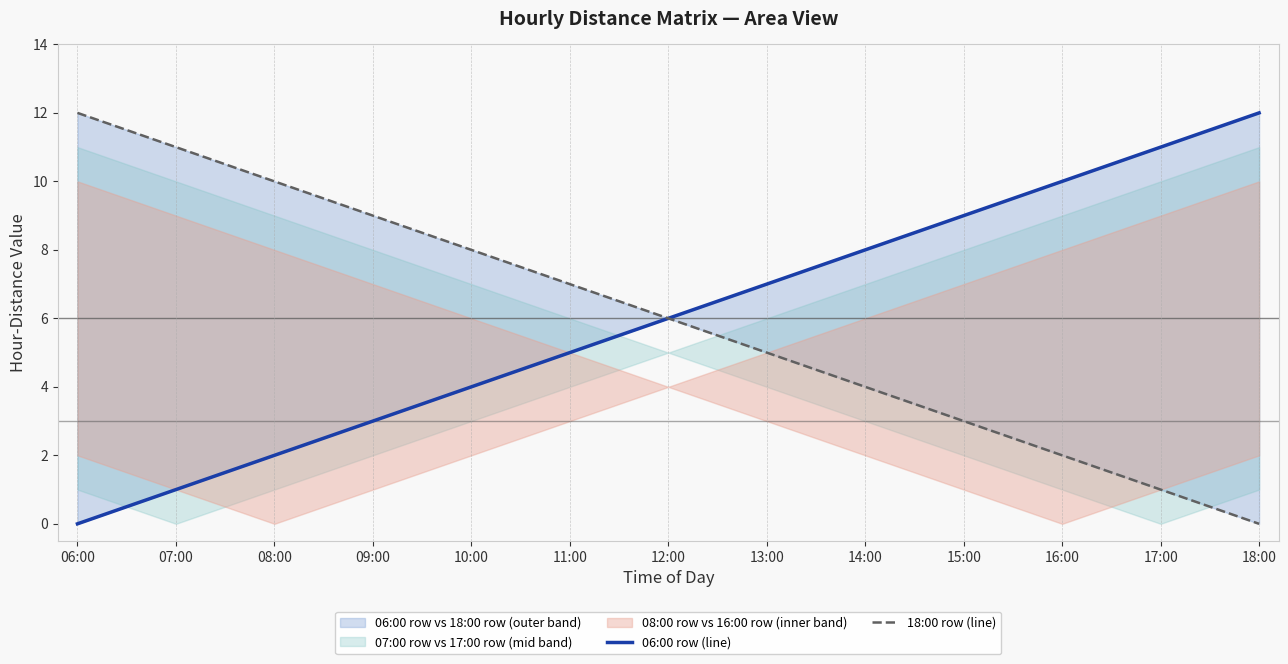

How many lines are shown in the chart?

2